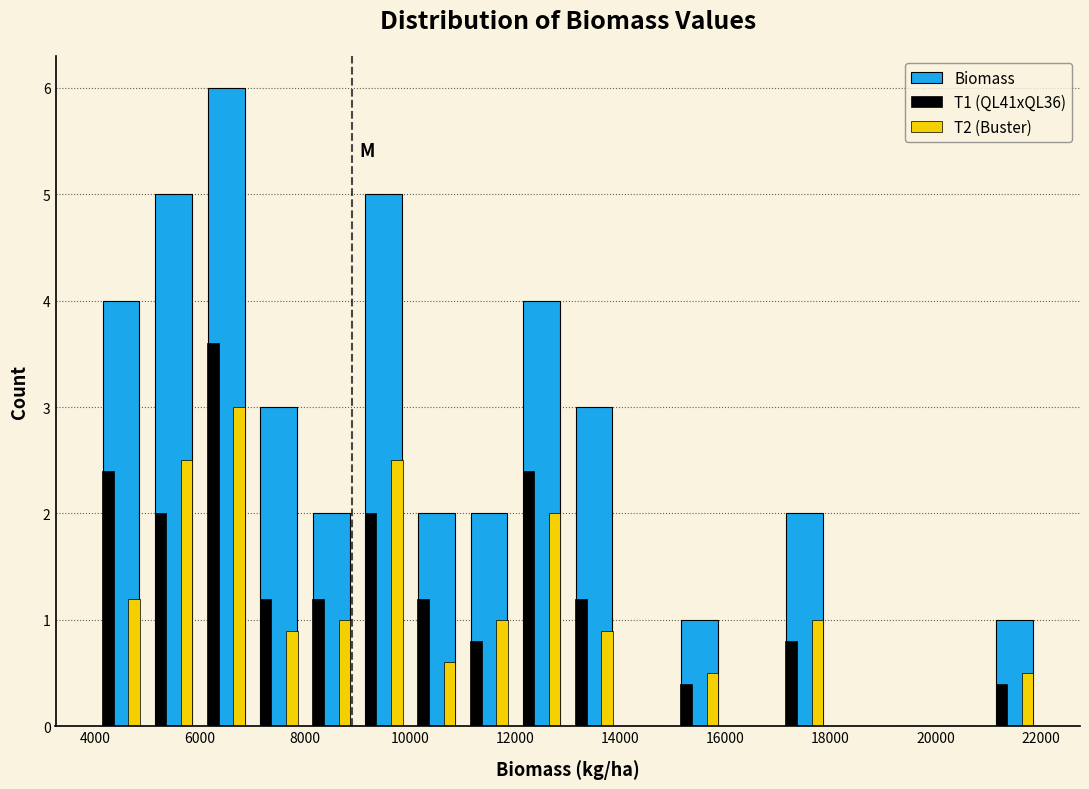

In the T2 (Buster) series, which range on the x-axis has the tallest bar?

6000 to 7000